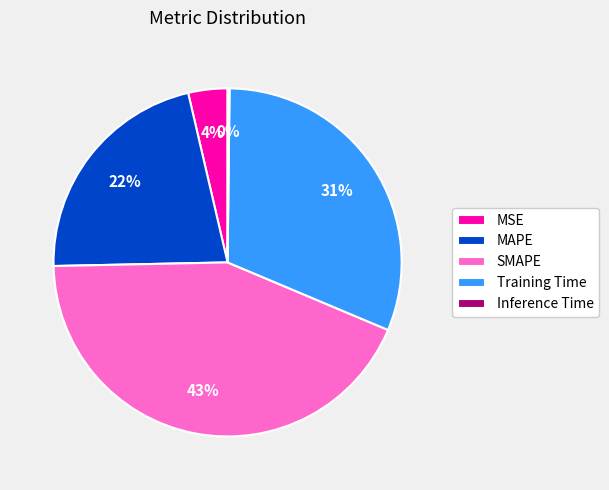

To the nearest percent, what is the difference between the largest and smallest slice percentages?

43%